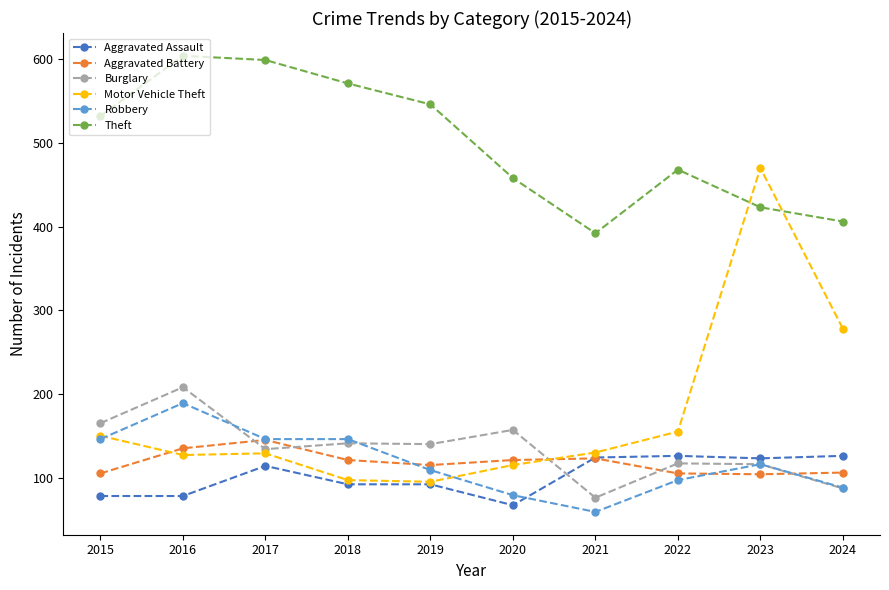

The value of Robbery at 2016 is 189. True or false?

True